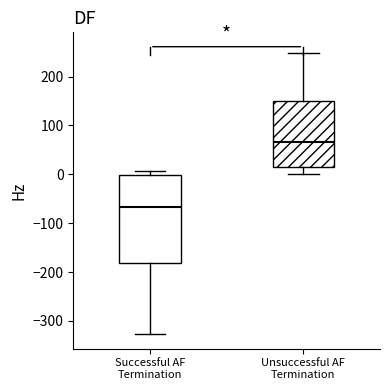

Which box's median line is the highest?

Unsuccessful AF Termination